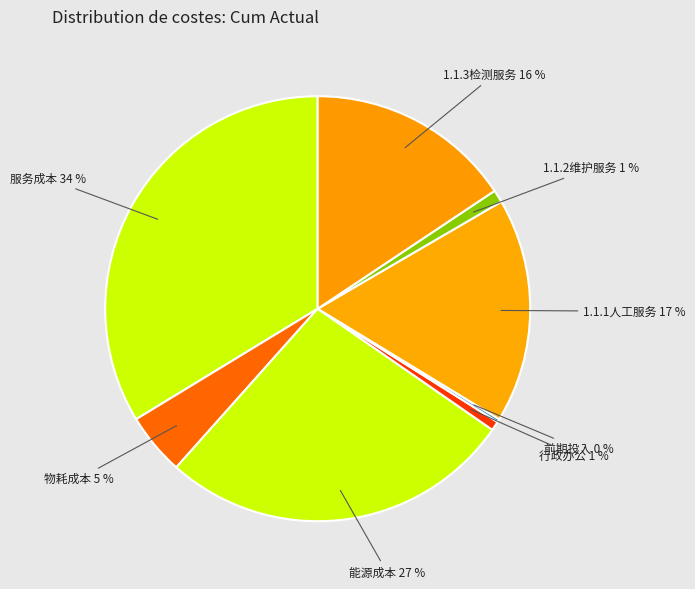

Do 服务成本 and 能源成本 together represent more than half of the pie?

Yes